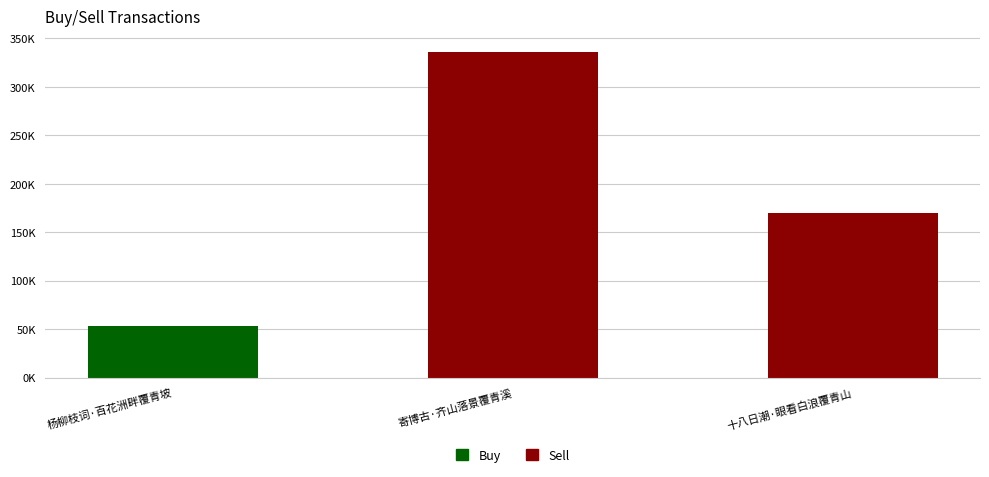

Which category has the lowest value across all series?

杨柳枝词·百花洲畔覆青坡